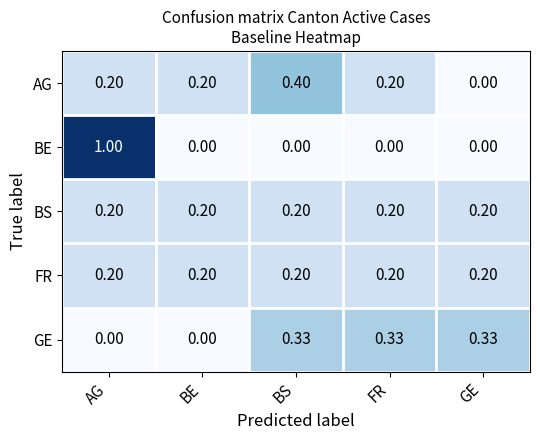

At which label is AG closest to 0?

GE